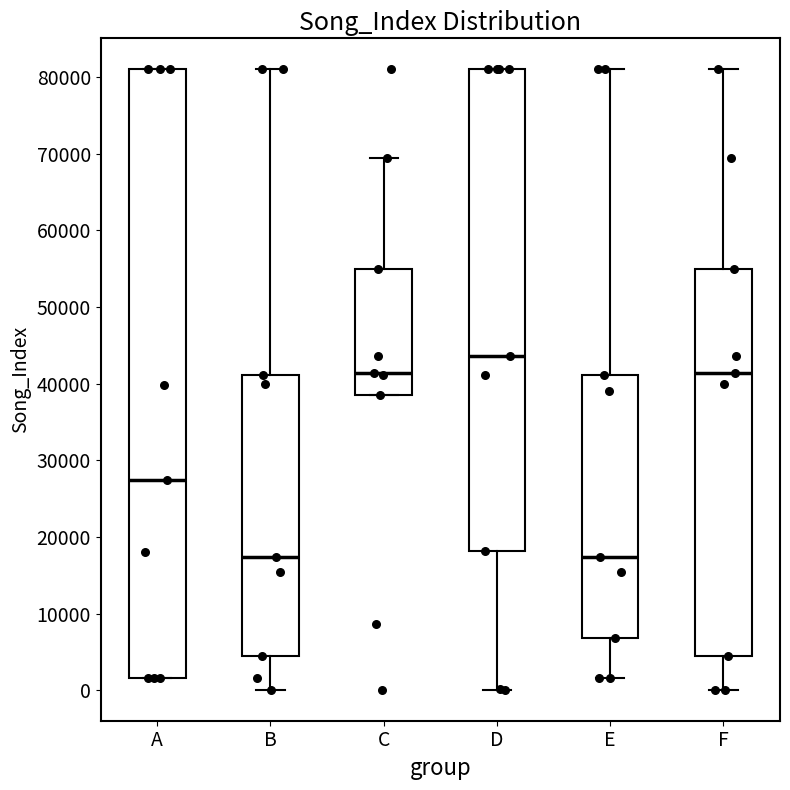

Reading left to right, read every box against the y-axis: the position of its median line, the range the box covers, and the ends of its whiskers. The values are not printed on the chart, so give them approximately, as read against the axis.

A: median 27000, box 2000 to 81000, whiskers 2000 to 81000
B: median 17000, box 4000 to 41000, whiskers 0 to 81000
C: median 41000, box 39000 to 55000, whiskers 39000 to 69000
D: median 44000, box 18000 to 81000, whiskers 0 to 81000
E: median 17000, box 7000 to 41000, whiskers 2000 to 81000
F: median 41000, box 4000 to 55000, whiskers 0 to 81000